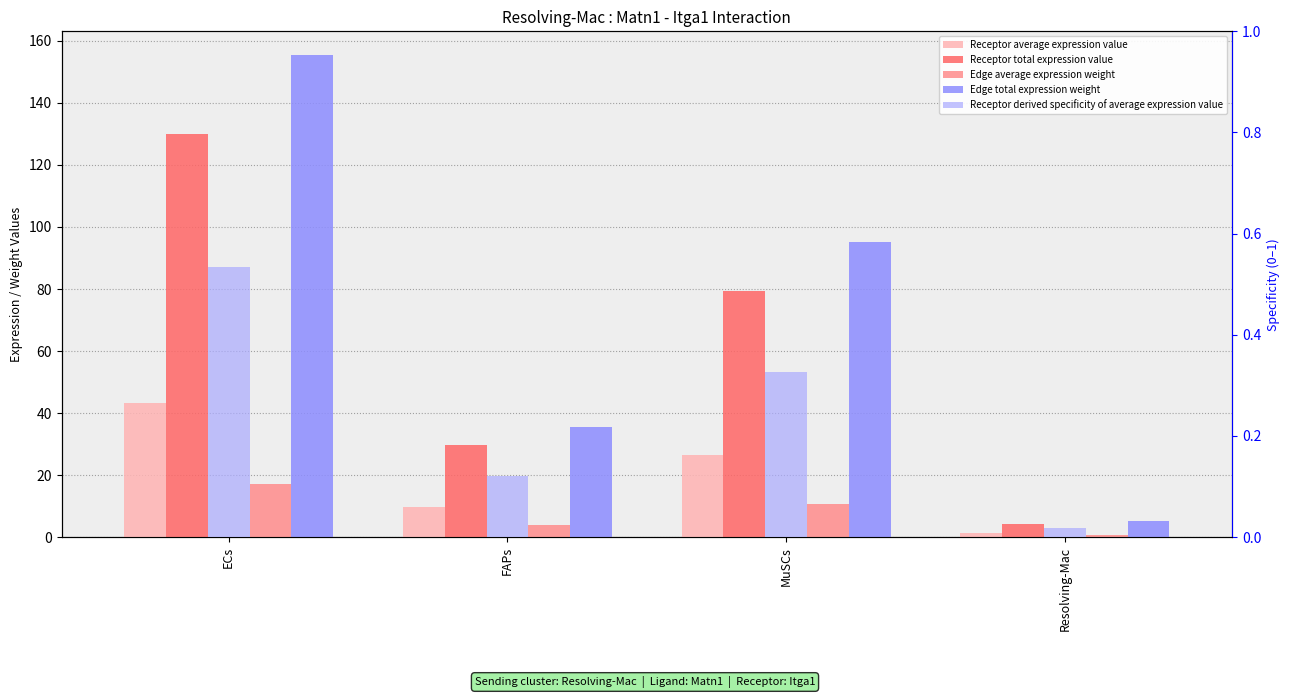

What is the minimum value for Receptor total expression value?

4.4